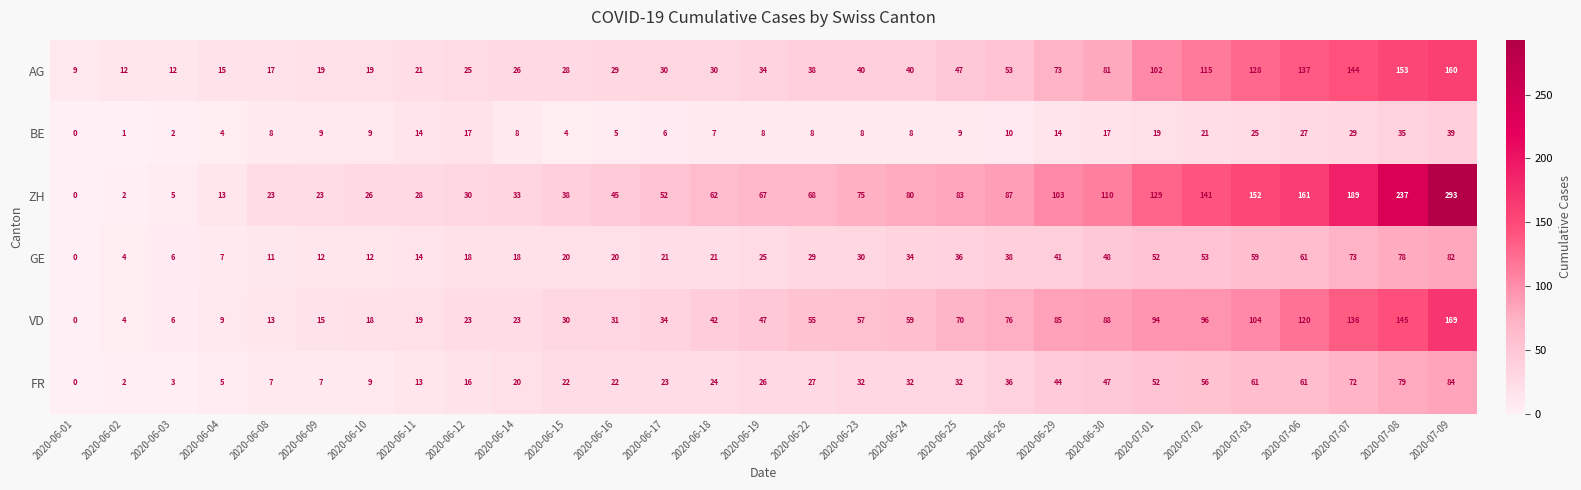

What is the difference between the second highest and minimum values in the ZH series?

237